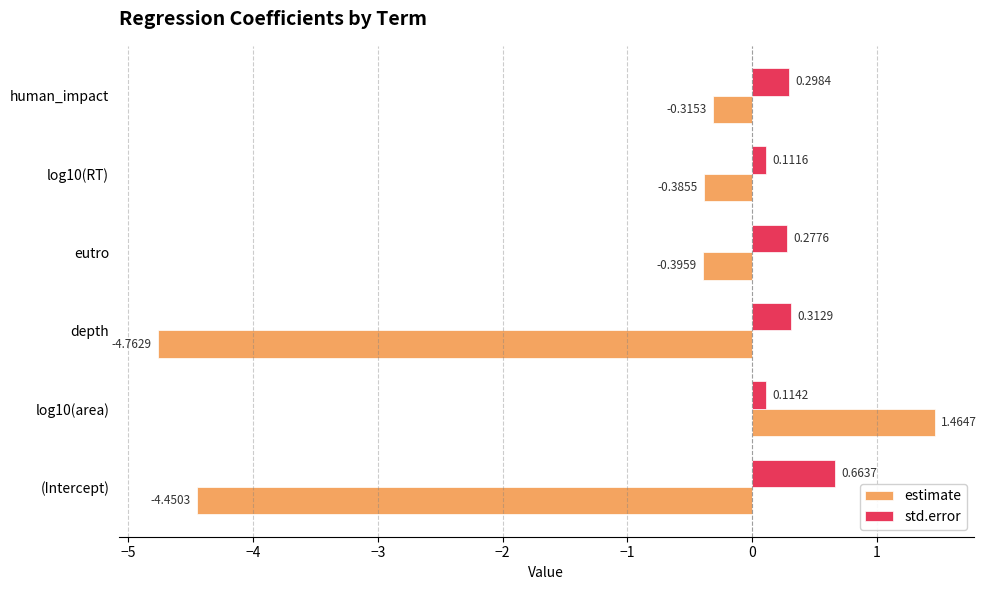

At which label does estimate reach its minimum?

depth